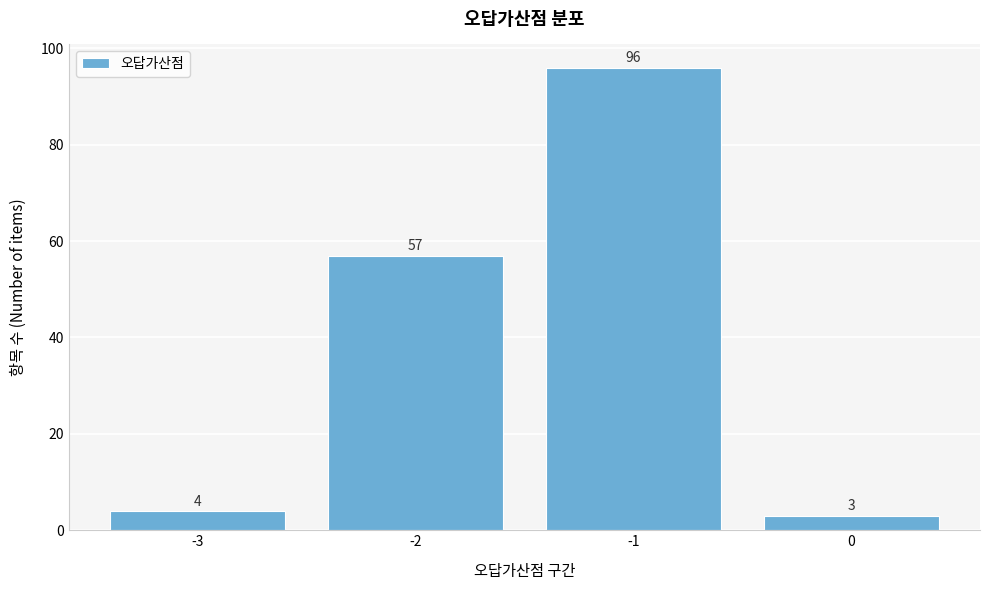

Reading right to left, extract all data points from this chart.

3	96	57	4